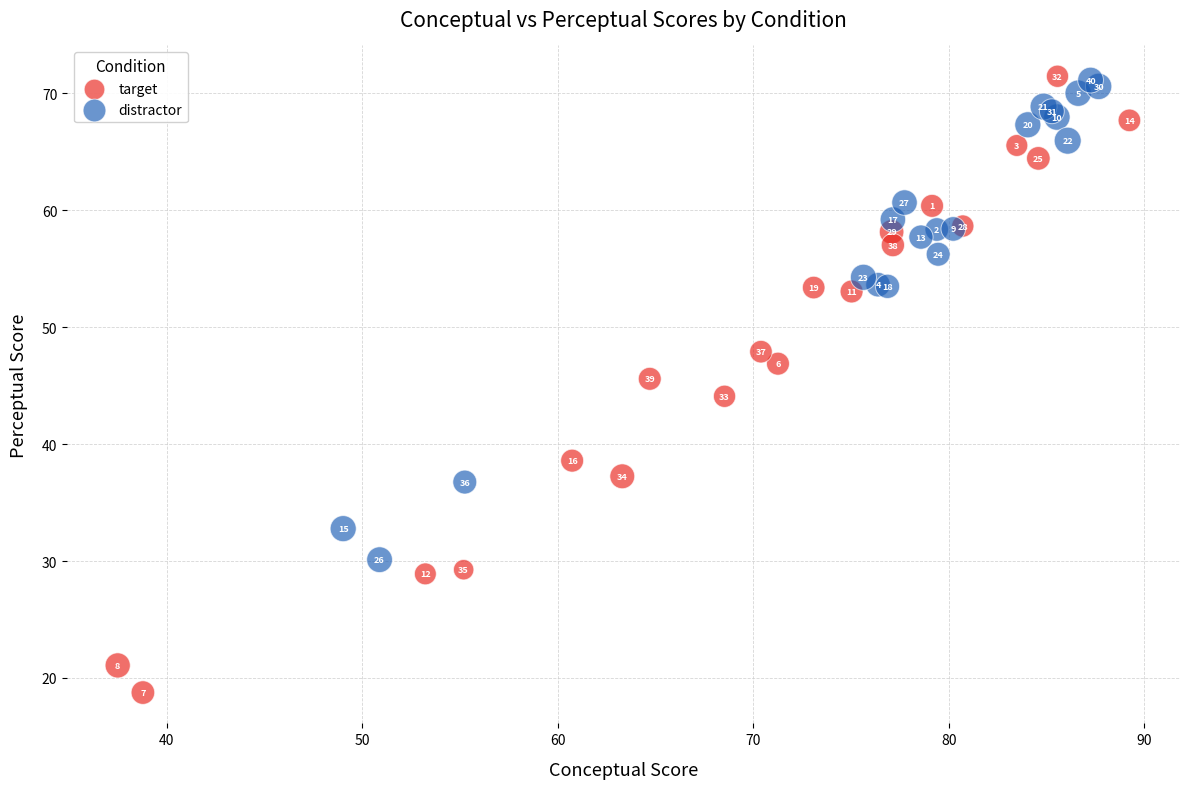

Which series has the widest spread of Y values?

target